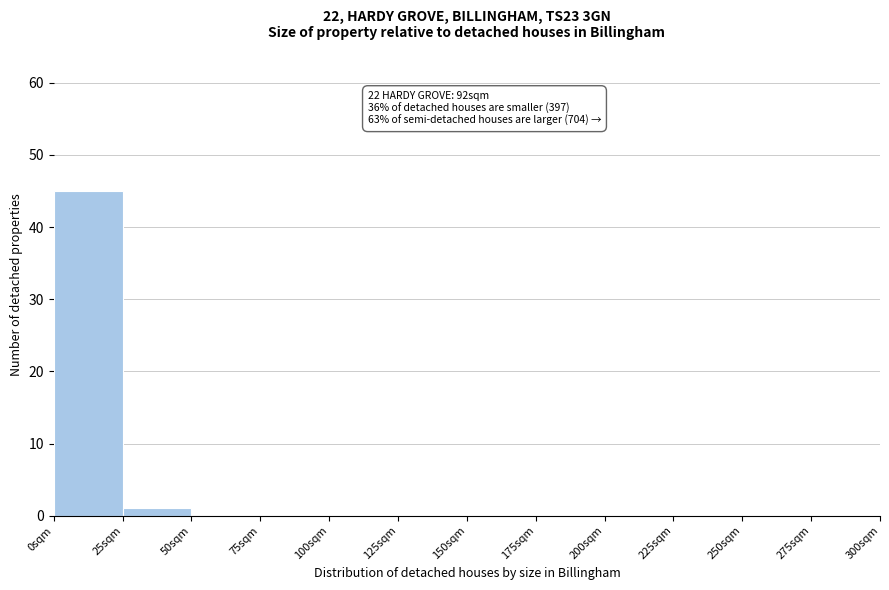

Which range on the x-axis has the tallest bar?

0 to 25